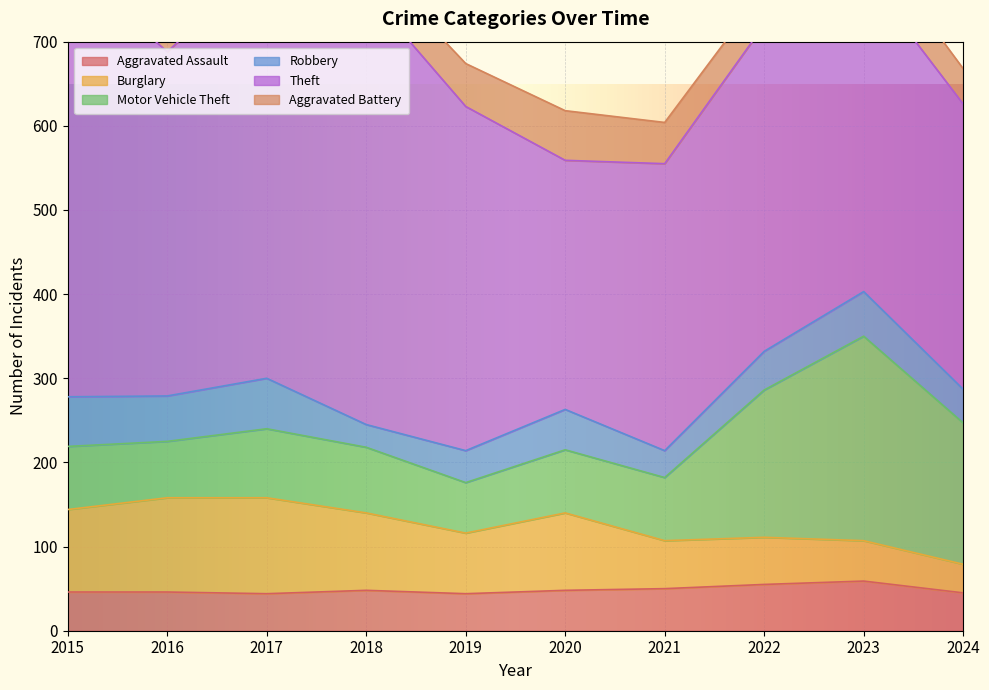

True or false: Motor Vehicle Theft and Theft intersect in this chart.

False